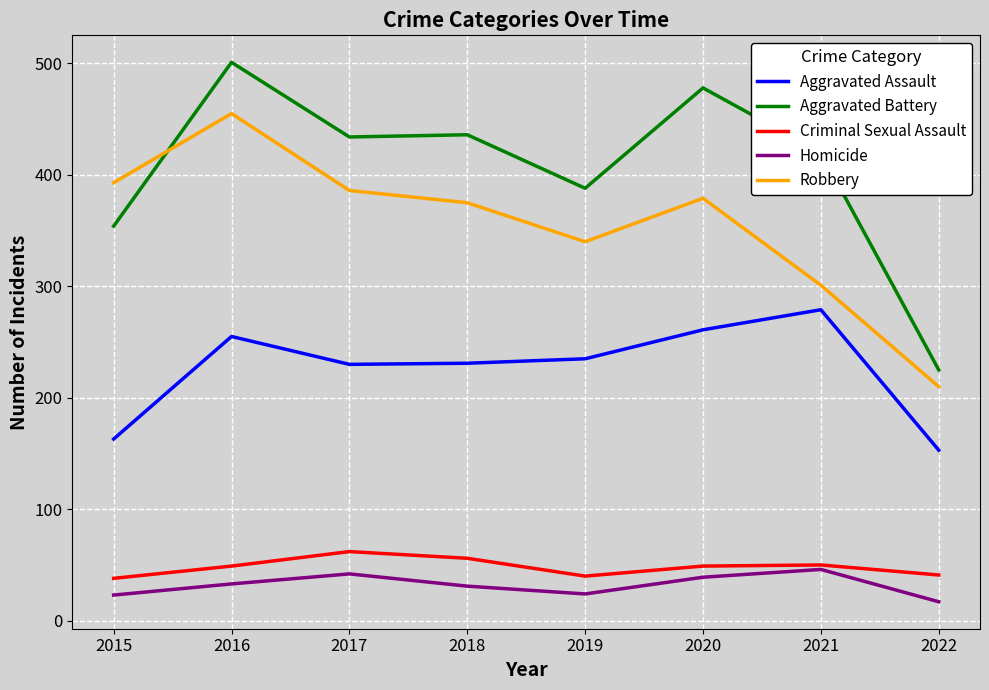

The Robbery series shows 673 at 2015. True or false?

False